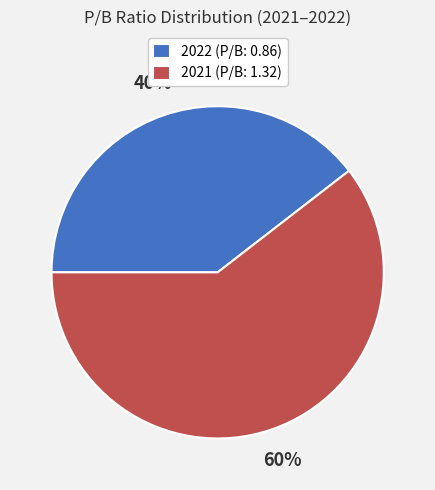

To the nearest percent, what is the average slice percentage?

50%